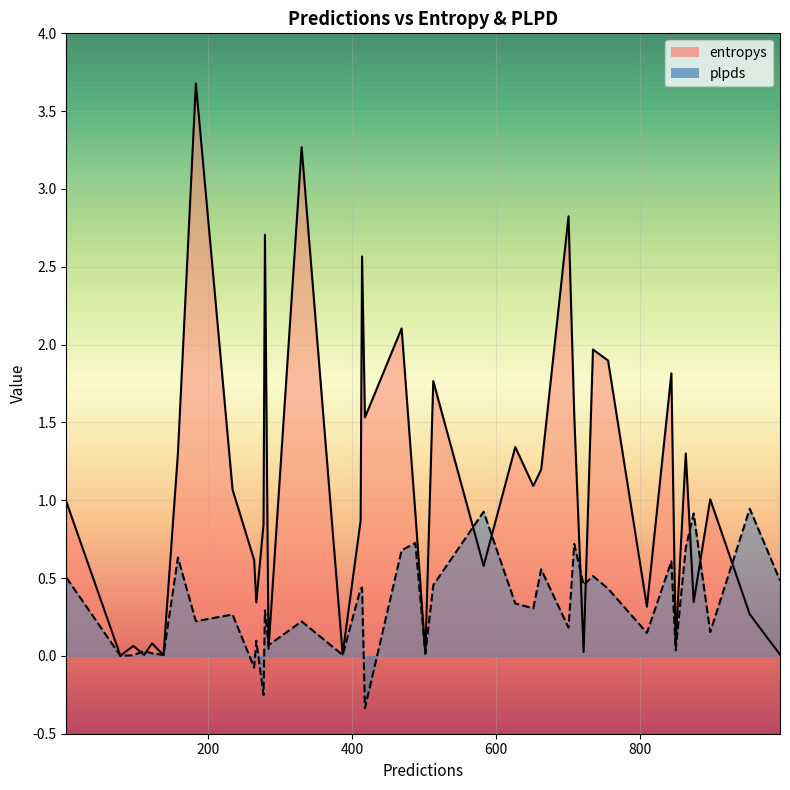

Which series has the largest range (max minus min)?

entropys